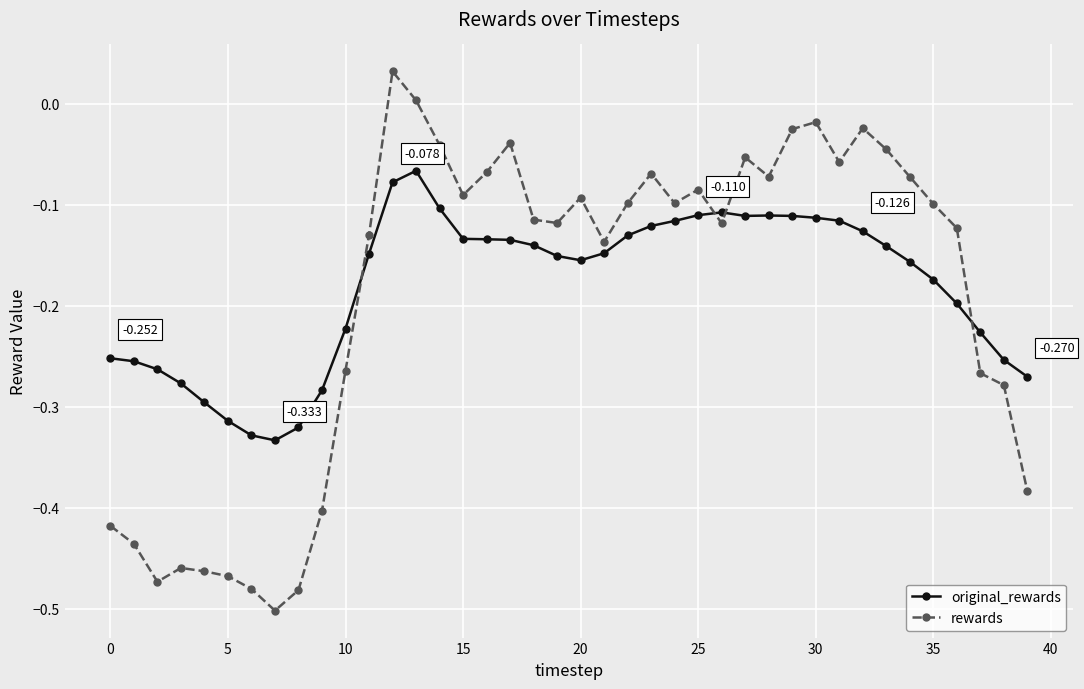

How many values in the rewards series exceed 0?

2